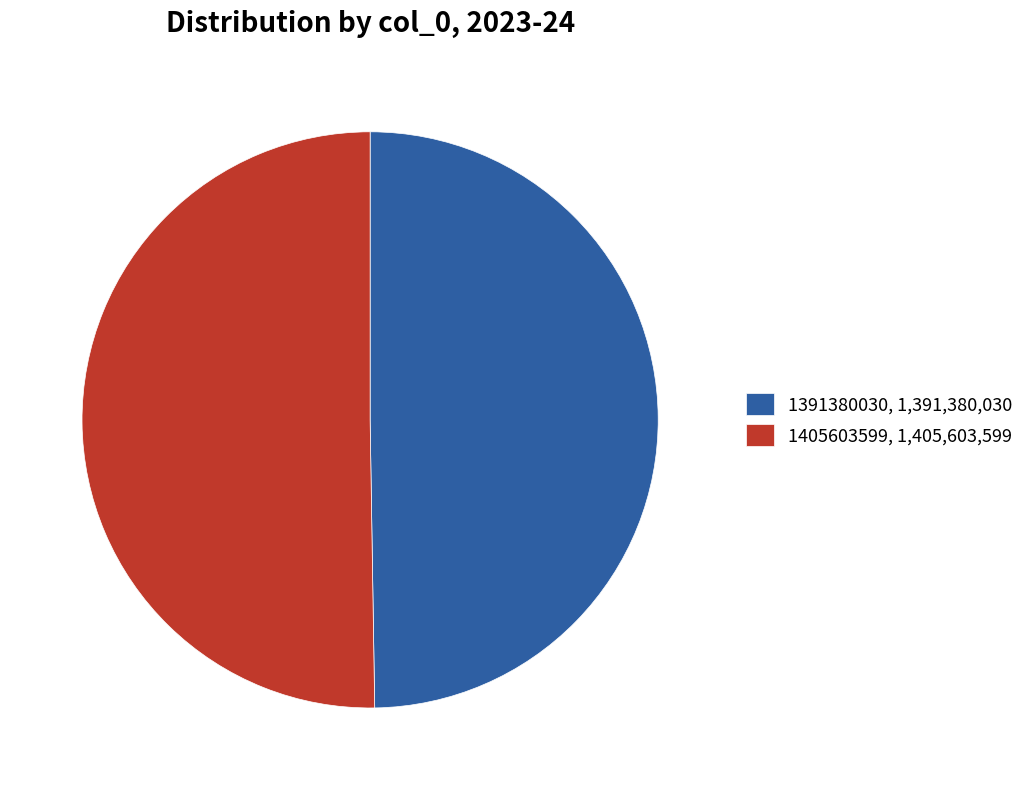

What is the majority slice?

1405603599